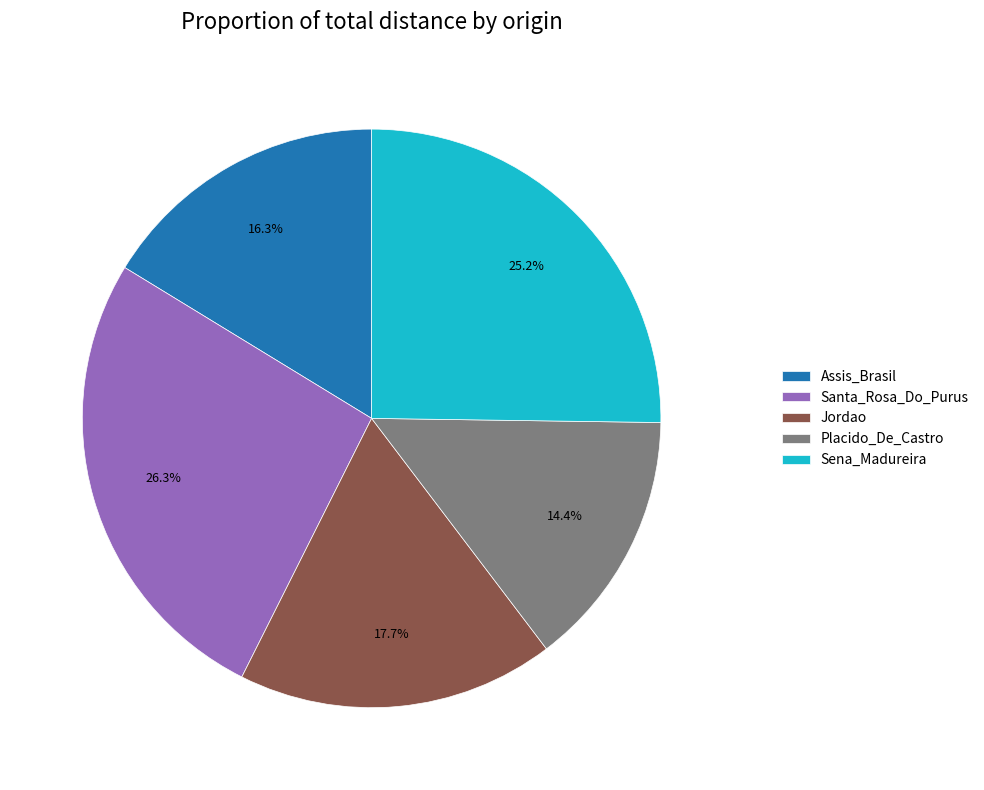

Rank the categories by value from highest to lowest.

Santa_Rosa_Do_Purus, Sena_Madureira, Jordao, Assis_Brasil, Placido_De_Castro